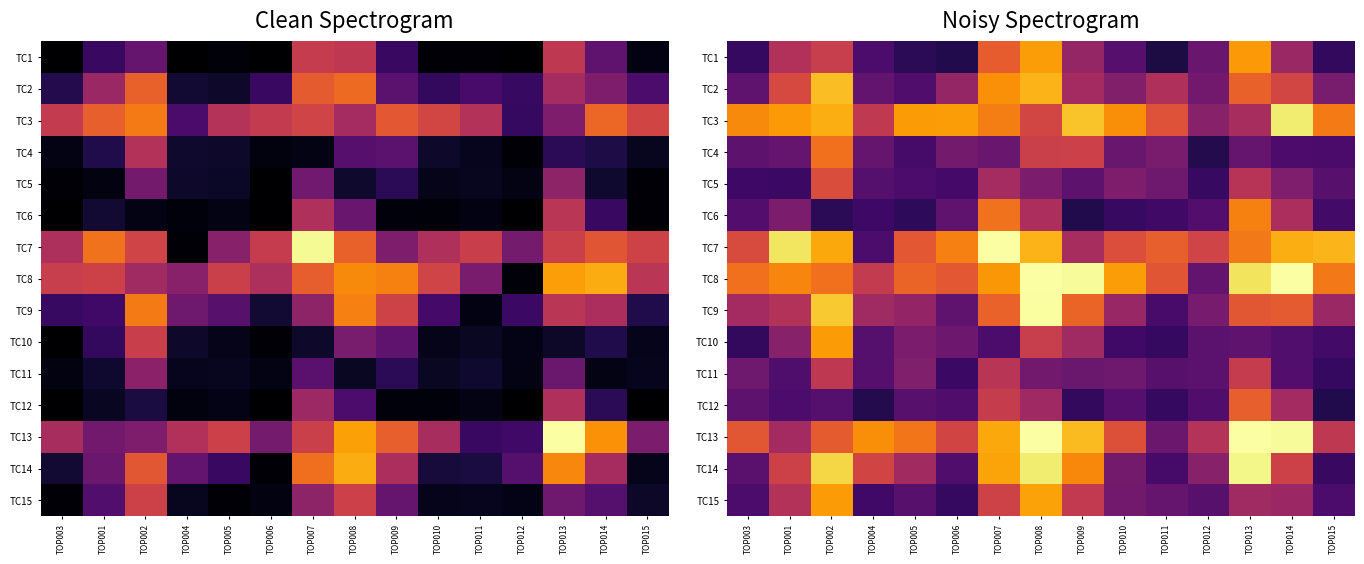

Rank the categories by TC14 value from lowest to highest.

TOP015, TOP011, TOP006, TOP003, TOP010, TOP012, TOP005, TOP001, TOP014, TOP004, TOP009, TOP007, TOP002, TOP008, TOP013